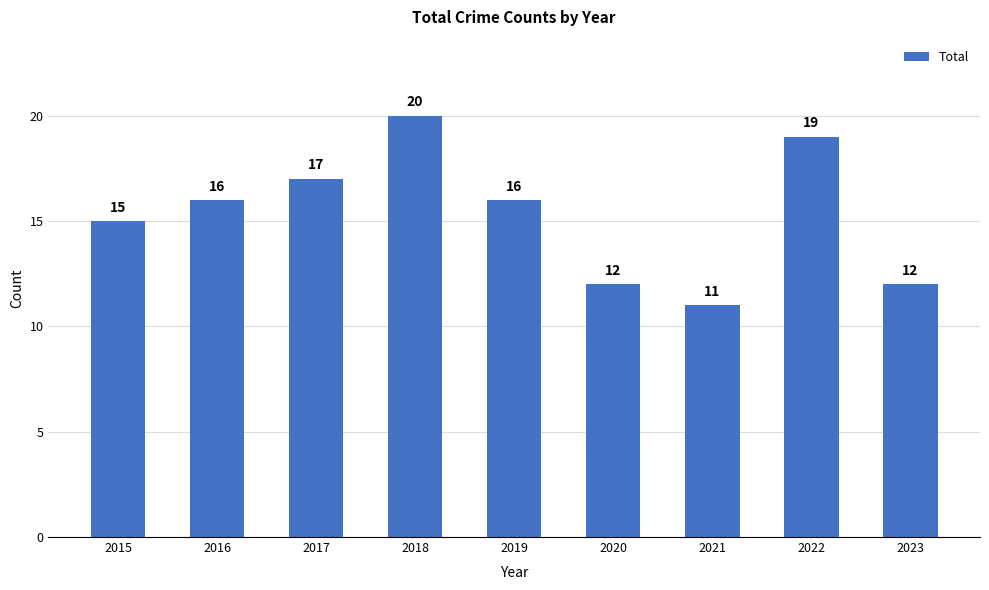

At which category does the chart reach its minimum across all series?

2021